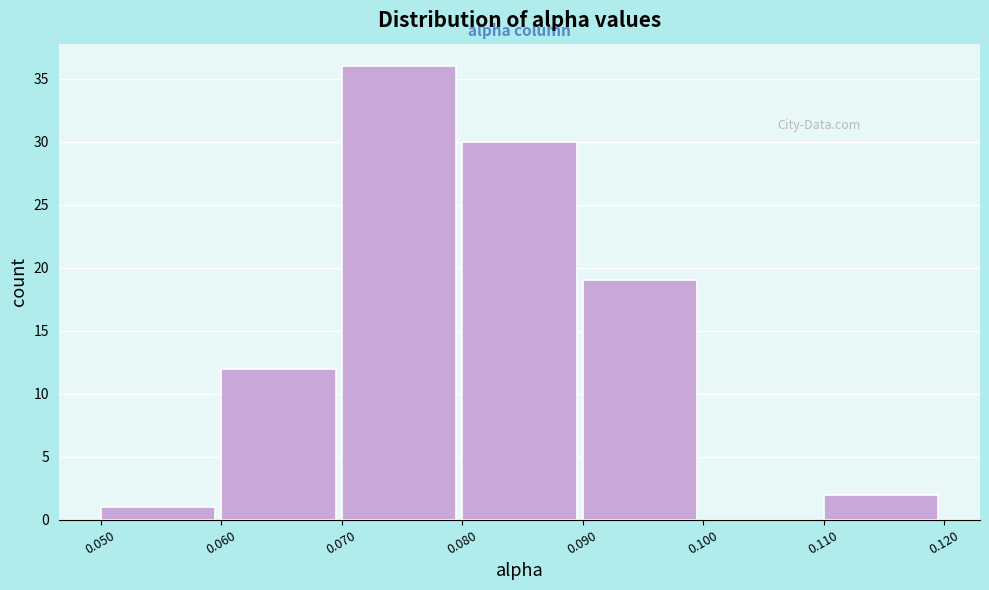

Which range on the x-axis has the tallest bar?

0.070 to 0.080